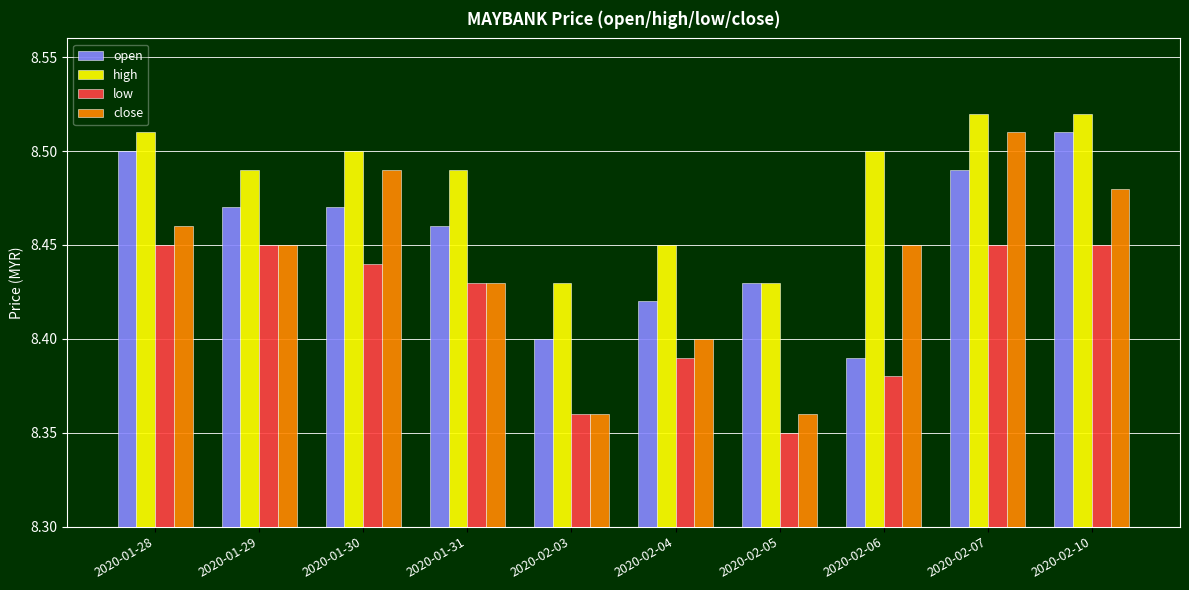

Which series changed the most between 2020-02-06 and 2020-02-10?

open